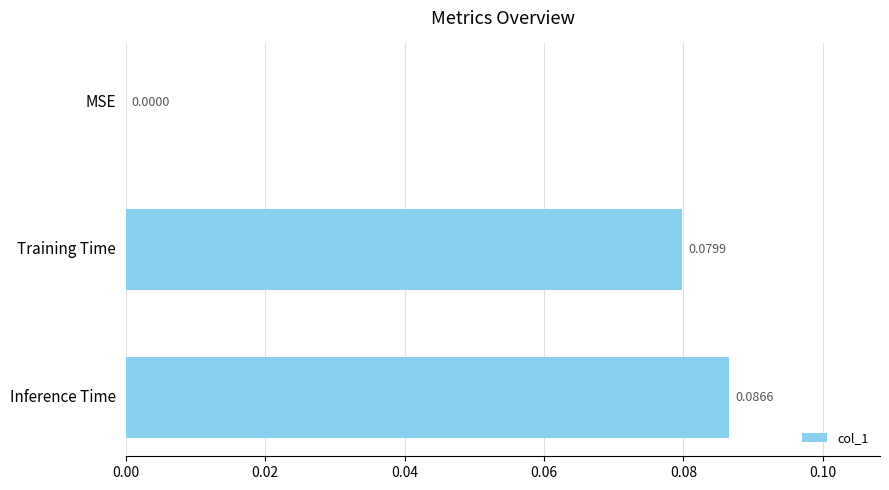

Which category has the highest value across all series?

Inference Time